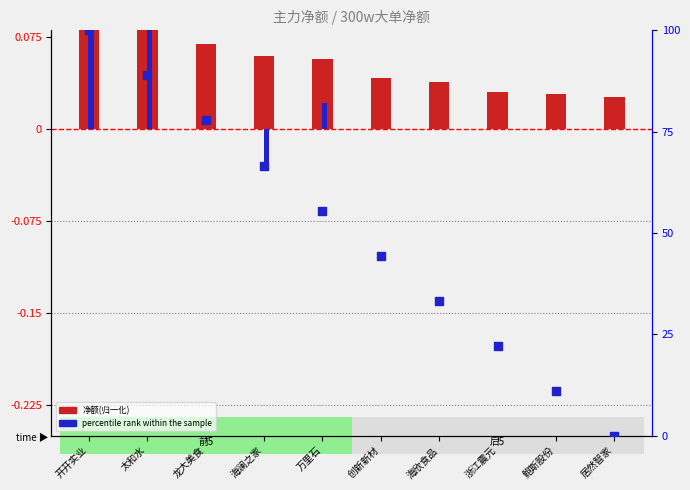

What is the total value across all series at 太和水?

89.1